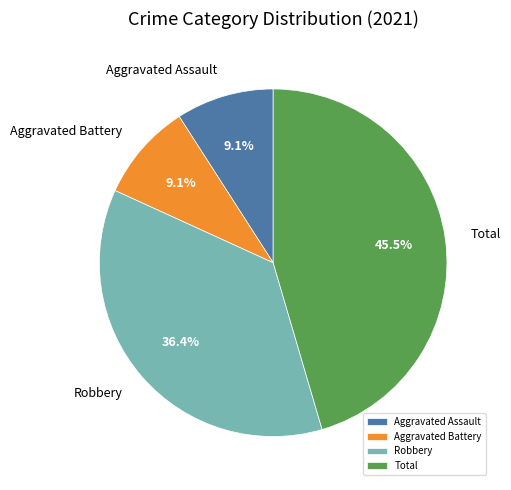

How many slices are in this pie chart?

4